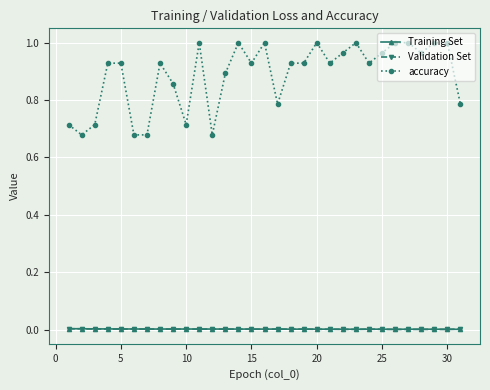

True or false: accuracy has more than 2 interior local peaks.

True